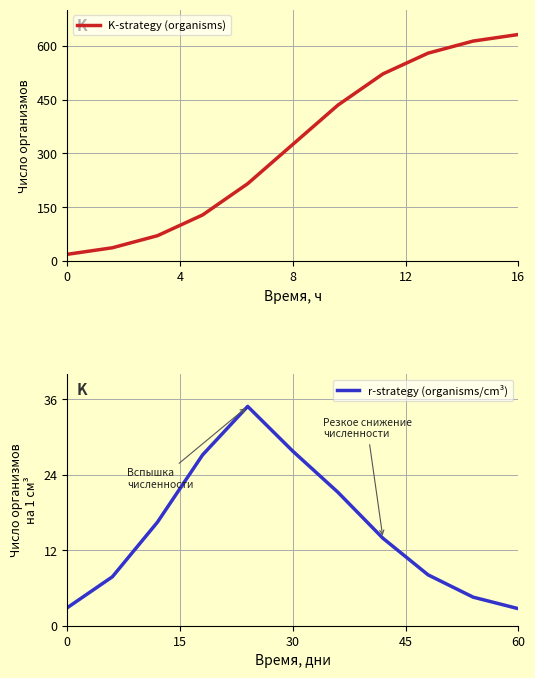

At how many categories does at least one series exceed 530?

3